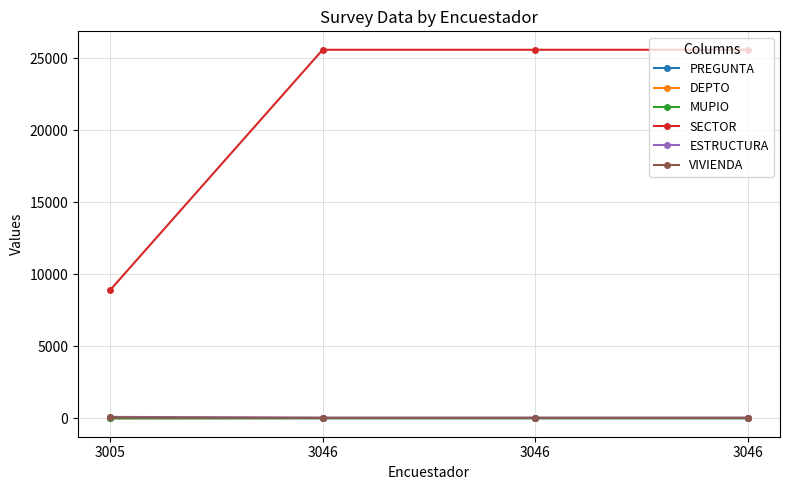

Rank the series by their maximum value, from highest to lowest.

SECTOR, ESTRUCTURA, VIVIENDA, DEPTO, MUPIO, PREGUNTA